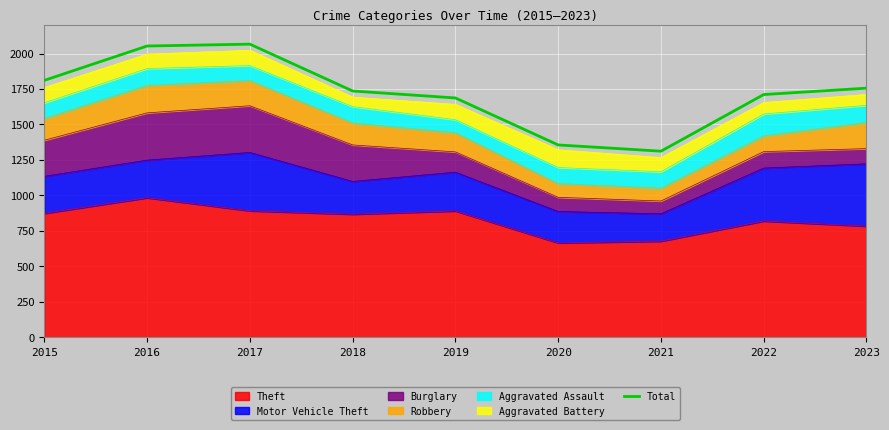

What is the difference between the values at 2020 and 2015?

455